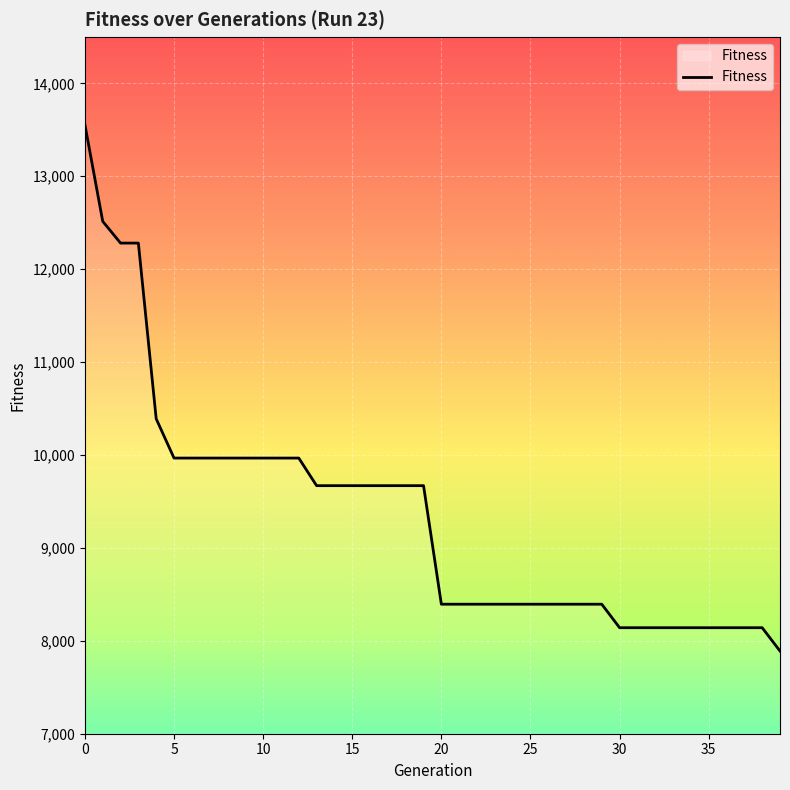

How many data points are above 9670?

13